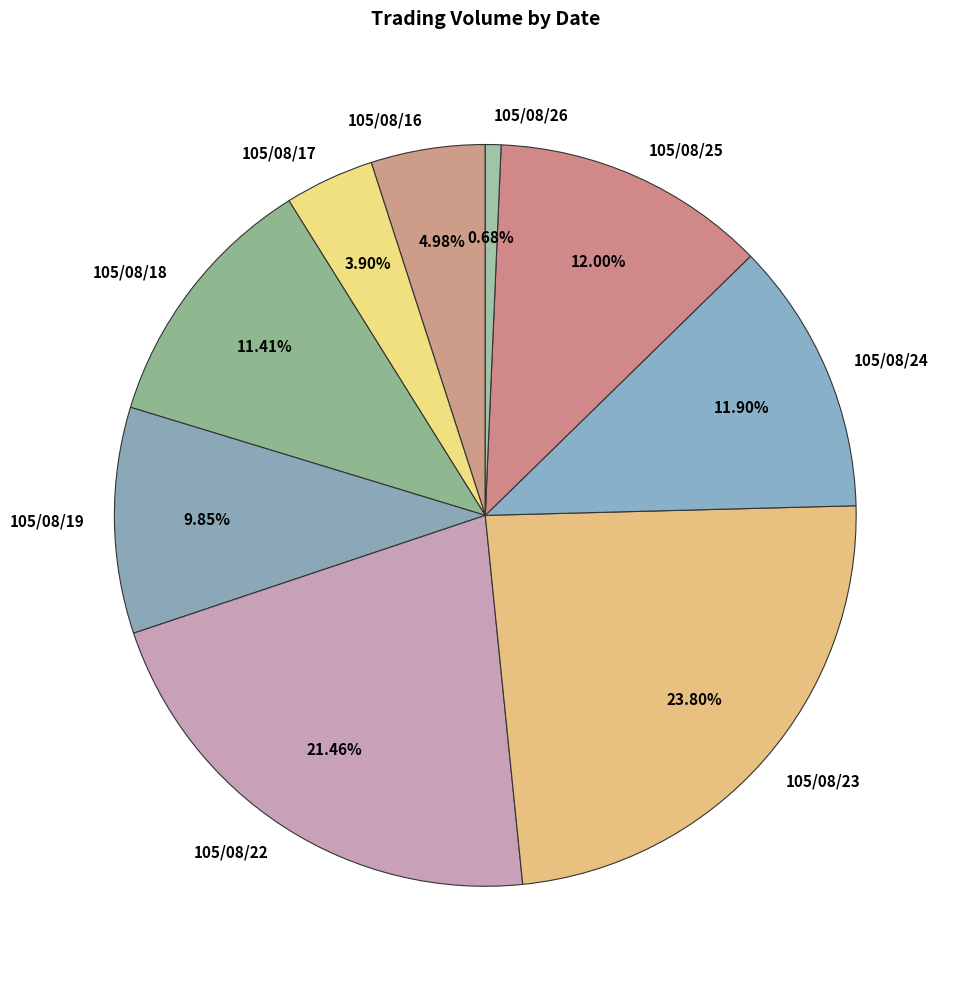

How many segments does this pie chart have?

9